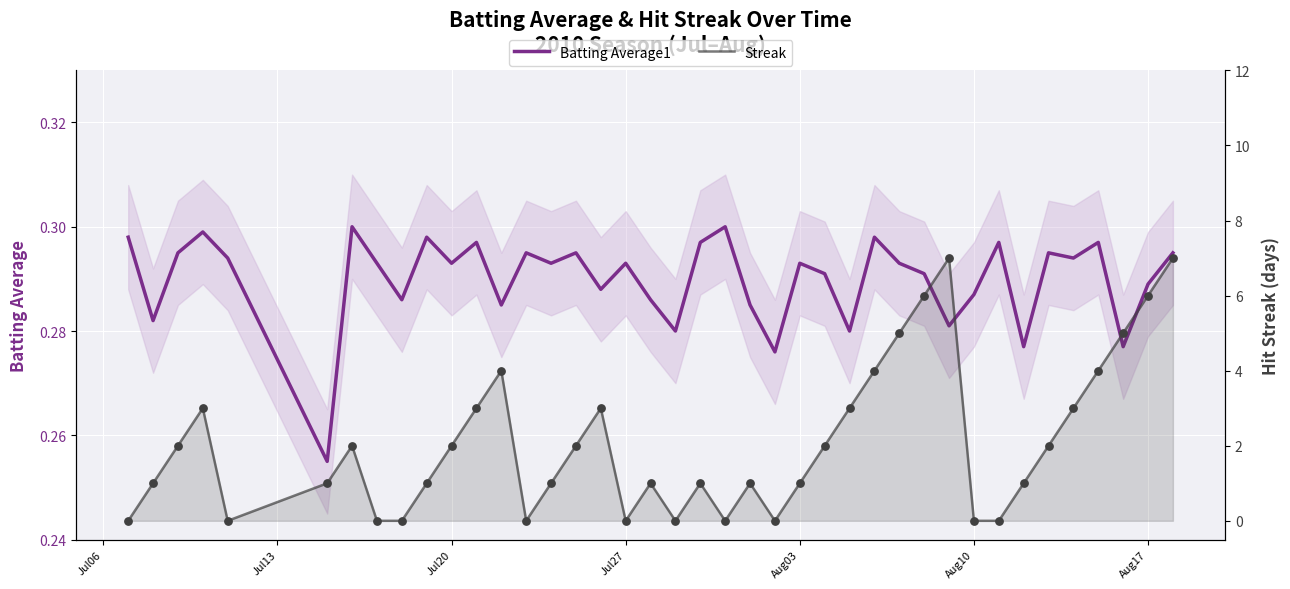

What is the total value across all series at Aug17?

6.3